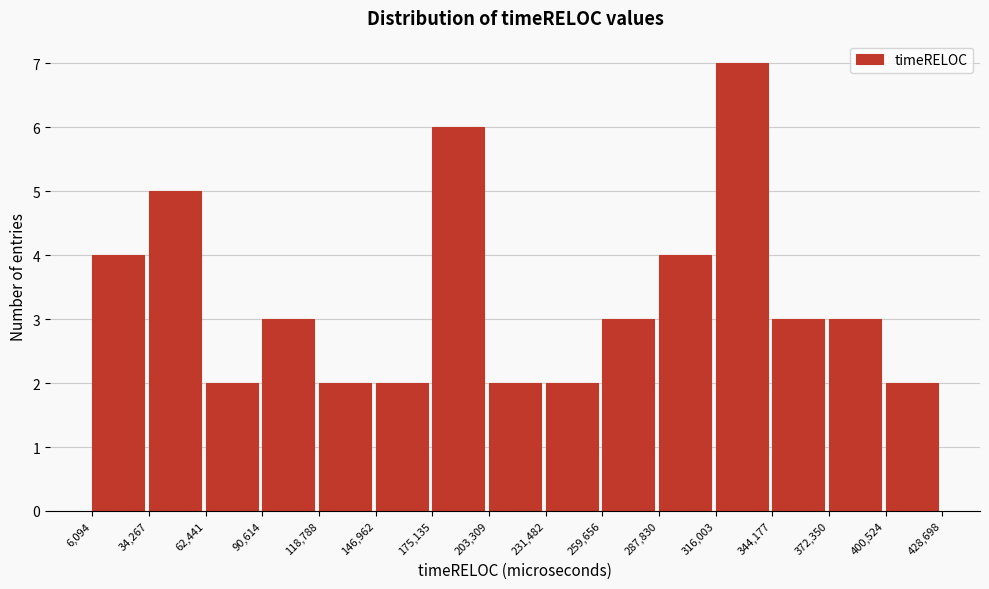

Reading left to right, list every bar in this chart as the range it spans on the x-axis followed by its height. The values are not printed on the chart, so give them approximately, as read against the axis.

6,094 to 34,267: 4
34,267 to 62,441: 5
62,441 to 90,614: 2
90,614 to 118,788: 3
118,788 to 146,962: 2
146,962 to 175,135: 2
175,135 to 203,309: 6
203,309 to 231,482: 2
231,482 to 259,656: 2
259,656 to 287,830: 3
287,830 to 316,003: 4
316,003 to 344,177: 7
344,177 to 372,350: 3
372,350 to 400,524: 3
400,524 to 428,698: 2